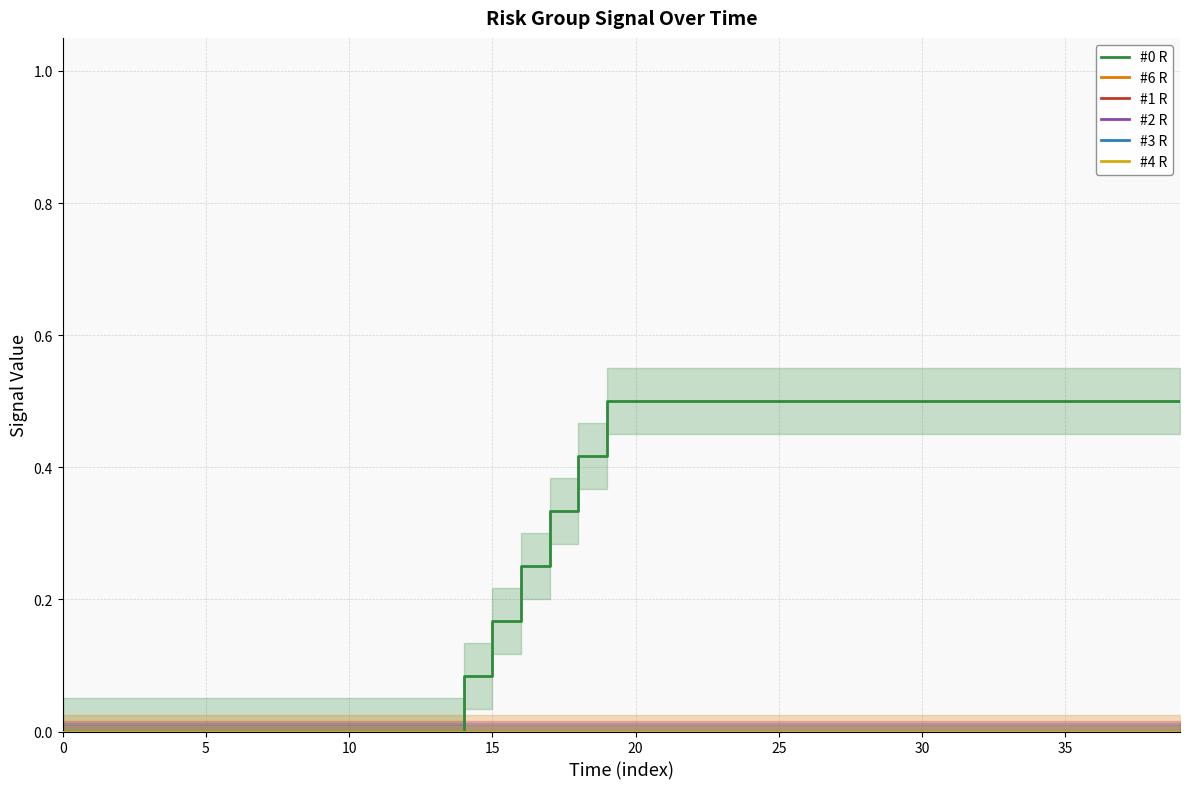

What are all the series names shown in the legend?

#0 R, #6 R, #1 R, #2 R, #3 R, #4 R